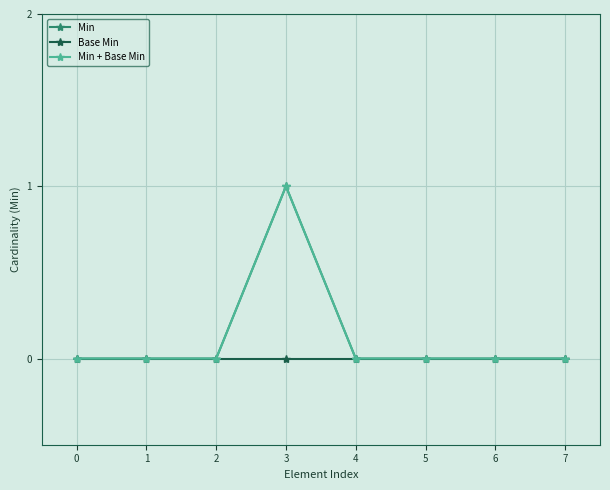

What is the difference between the maximum and minimum values in the Min + Base Min series?

1